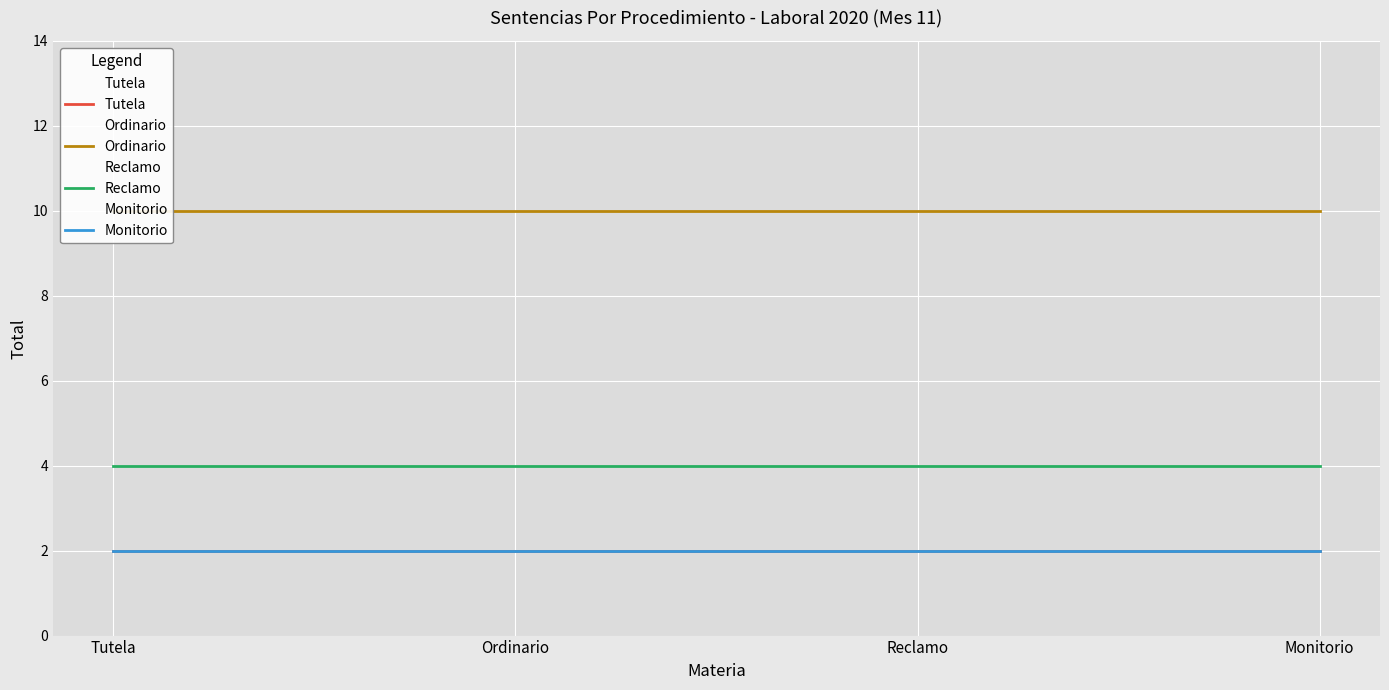

At how many categories does at least one series exceed 4?

4